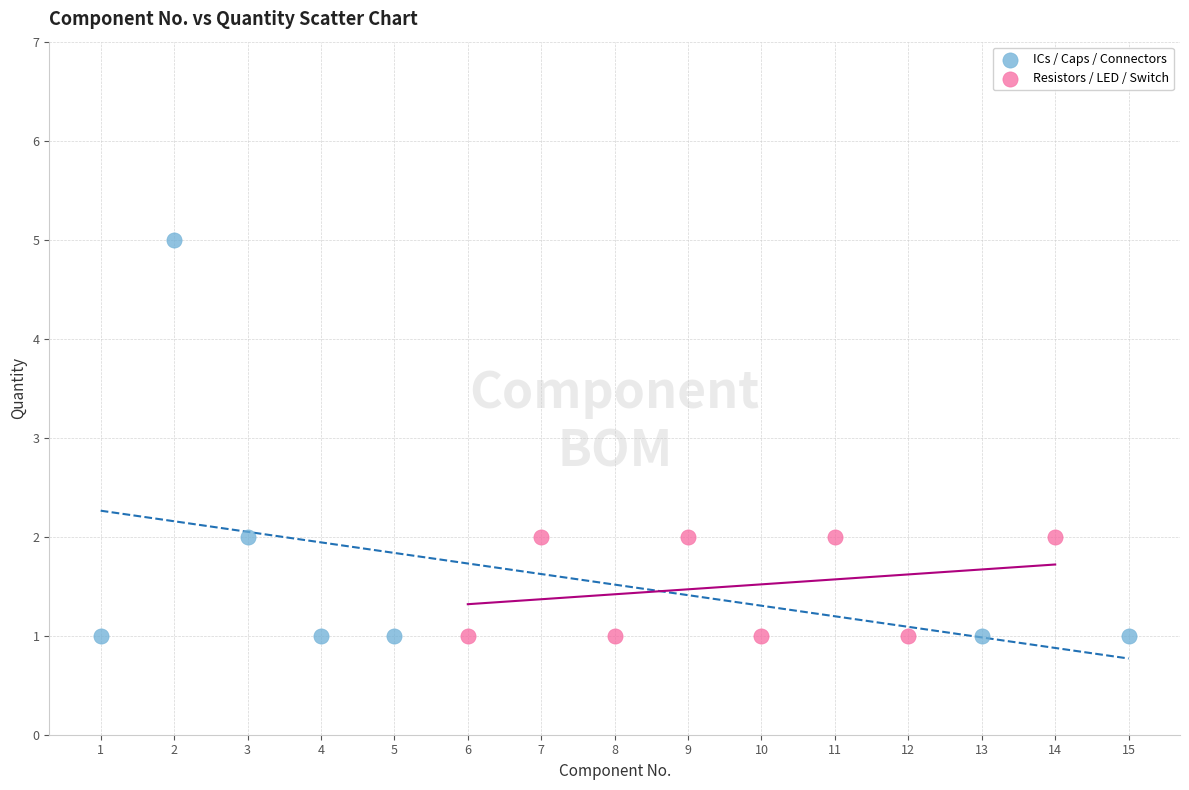

Which series has the largest Y range (max minus min)?

ICs / Caps / Connectors